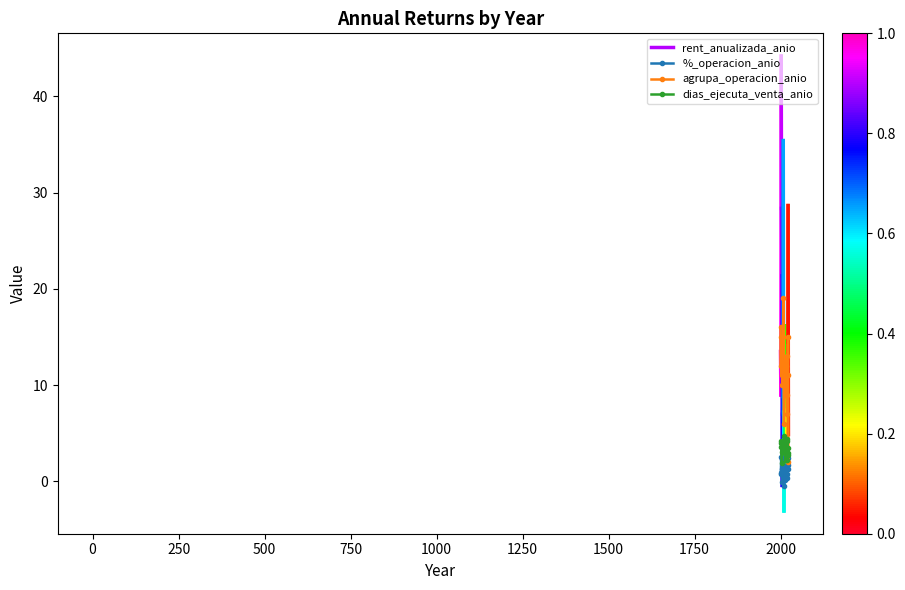

The value of dias_ejecuta_venta_anio at 2000 is 4.9. True or false?

False